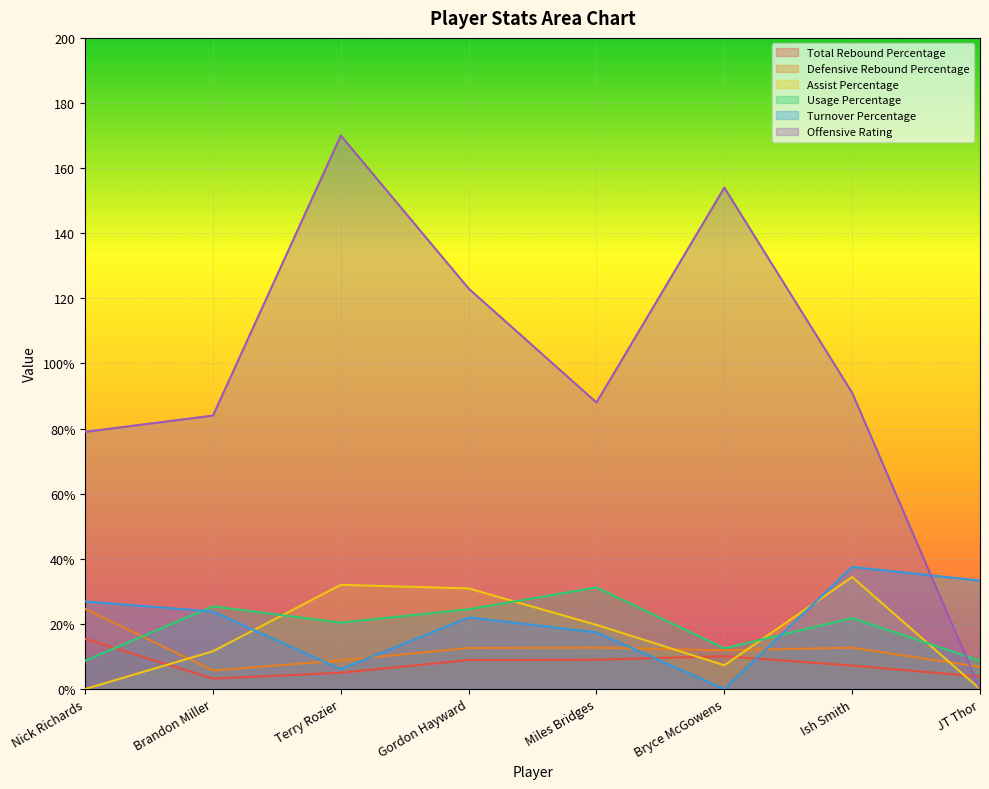

Reading left to right, list all the values displayed in this chart.

Total Rebound Percentage: 15.4	3.2	5.0	8.9	9.0	10.1	7.2	3.8
Defensive Rebound Percentage: 24.6	5.7	8.8	12.6	12.7	11.9	12.7	6.8
Assist Percentage: 0.0	11.6	32.0	30.9	19.7	7.3	34.4	0.0
Usage Percentage: 8.7	25.4	20.4	24.5	31.2	12.5	21.8	8.7
Turnover Percentage: 26.9	23.8	6.1	22.0	17.4	0.0	37.5	33.3
Offensive Rating: 79.0	84.0	170.0	123.0	88.0	154.0	91.0	0.0